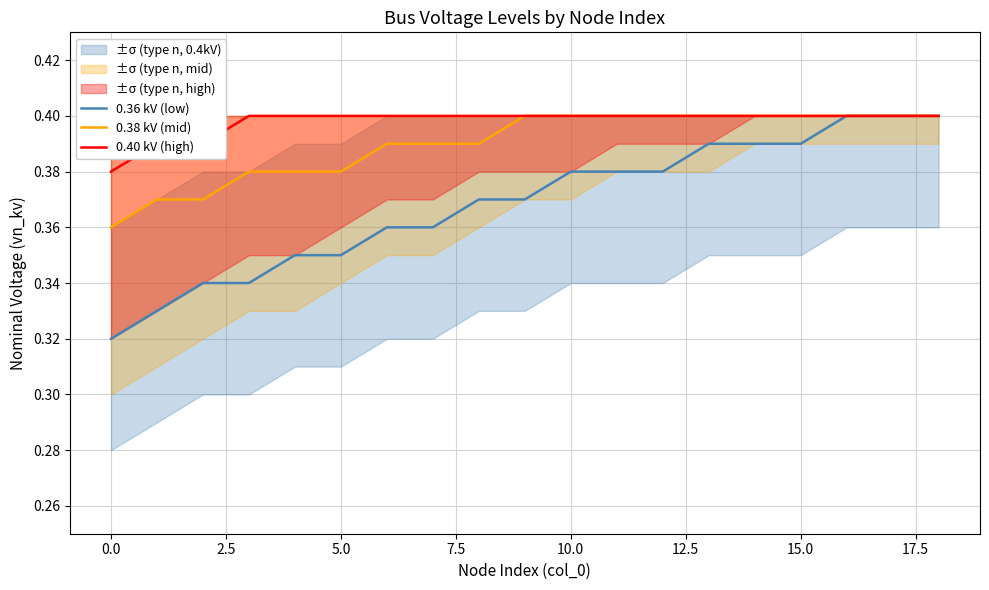

Reading right to left, extract all data points from this chart.

0.36 kV (low): 0.4	0.4	0.4	0.4	0.4	0.4	0.4	0.4	0.4	0.4	0.4	0.4	0.4	0.3	0.3	0.3	0.3	0.3	0.3
0.38 kV (mid): 0.4	0.4	0.4	0.4	0.4	0.4	0.4	0.4	0.4	0.4	0.4	0.4	0.4	0.4	0.4	0.4	0.4	0.4	0.4
0.40 kV (high): 0.4	0.4	0.4	0.4	0.4	0.4	0.4	0.4	0.4	0.4	0.4	0.4	0.4	0.4	0.4	0.4	0.4	0.4	0.4